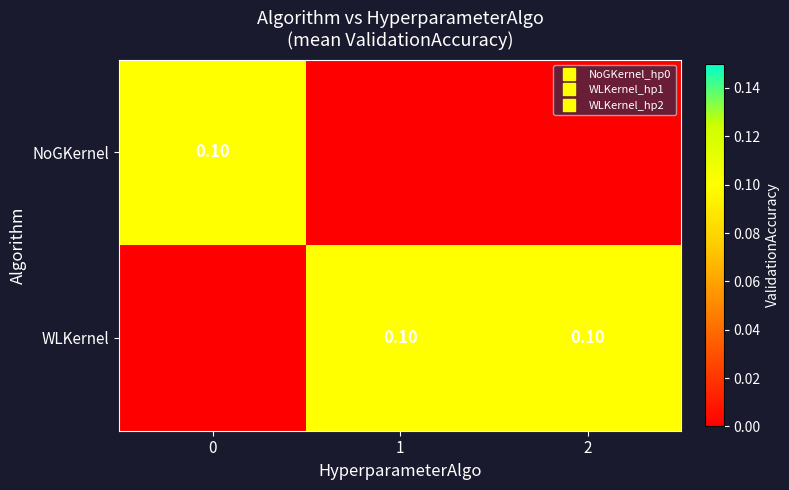

List the labels in order of NoGKernel value, smallest first.

1, 2, 0